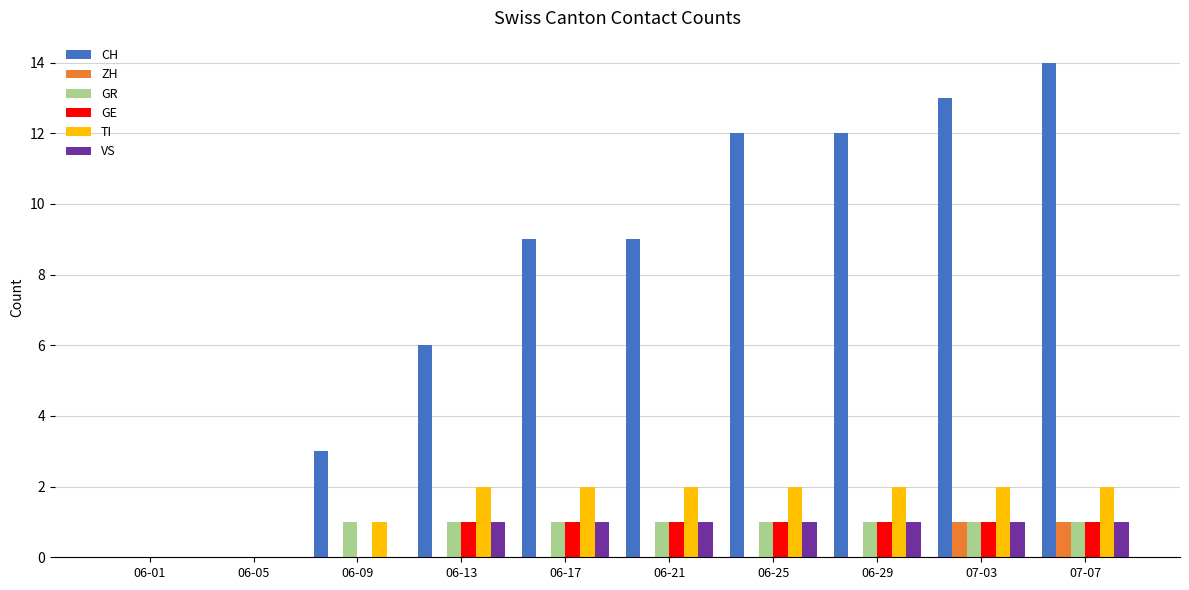

What are all the series names shown in the legend?

CH, ZH, GR, GE, TI, VS